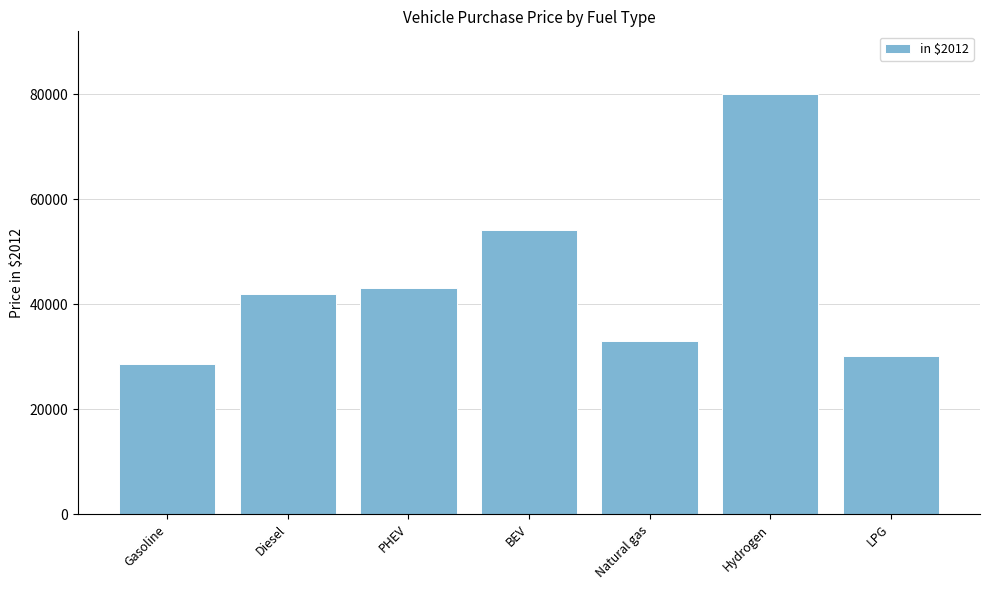

What is the change in value from Diesel to Hydrogen?

+37932.1